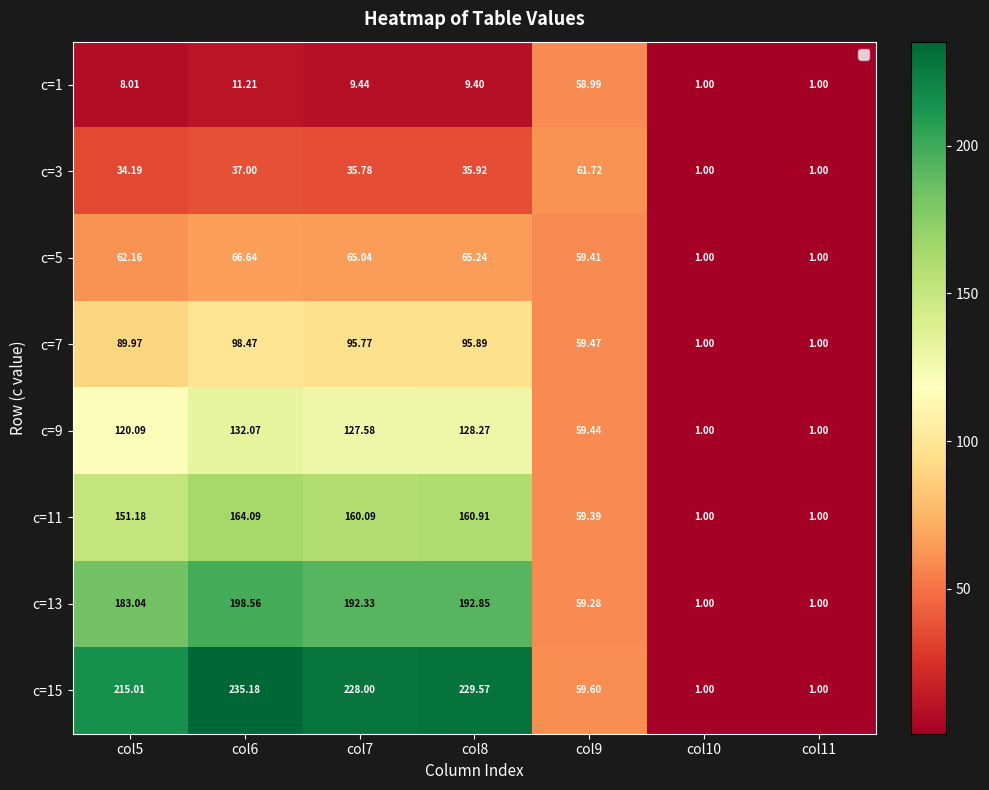

Is the value of c=7 at col7 greater than the value of c=5 at col9?

Yes